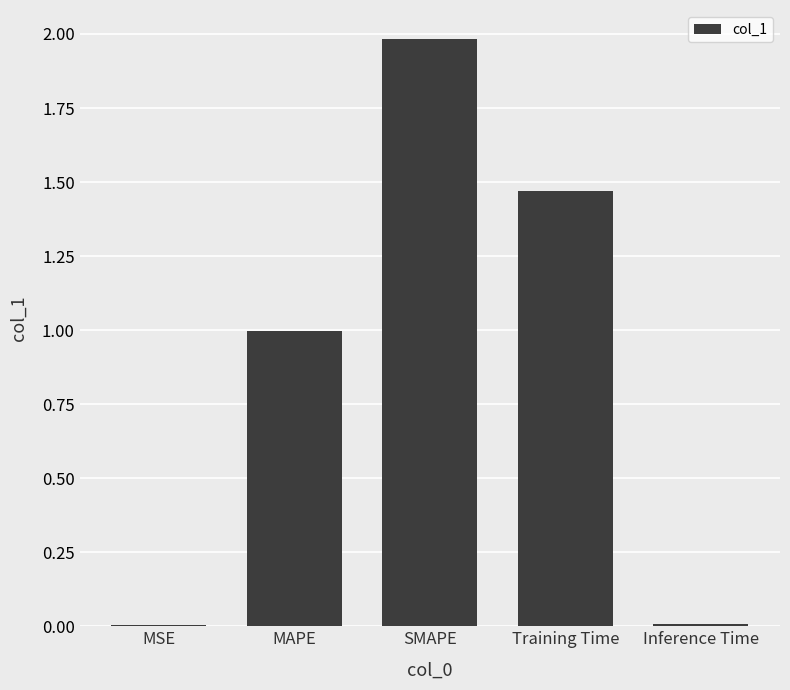

What is the difference between the values at SMAPE and Training Time?

0.5